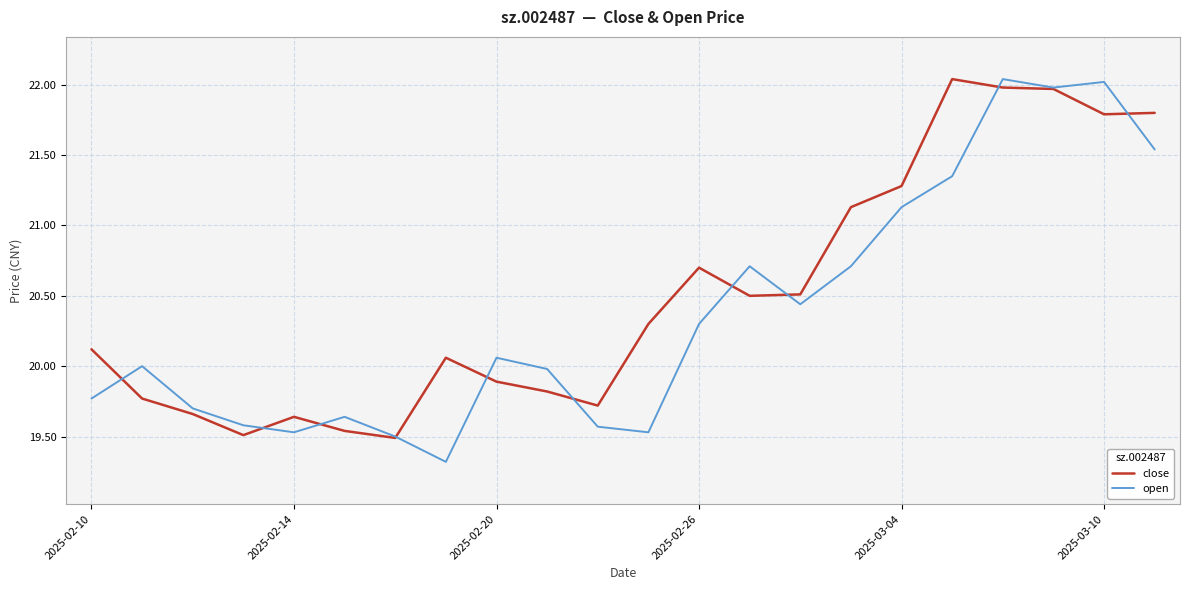

What is the lowest value of the open series?

19.3